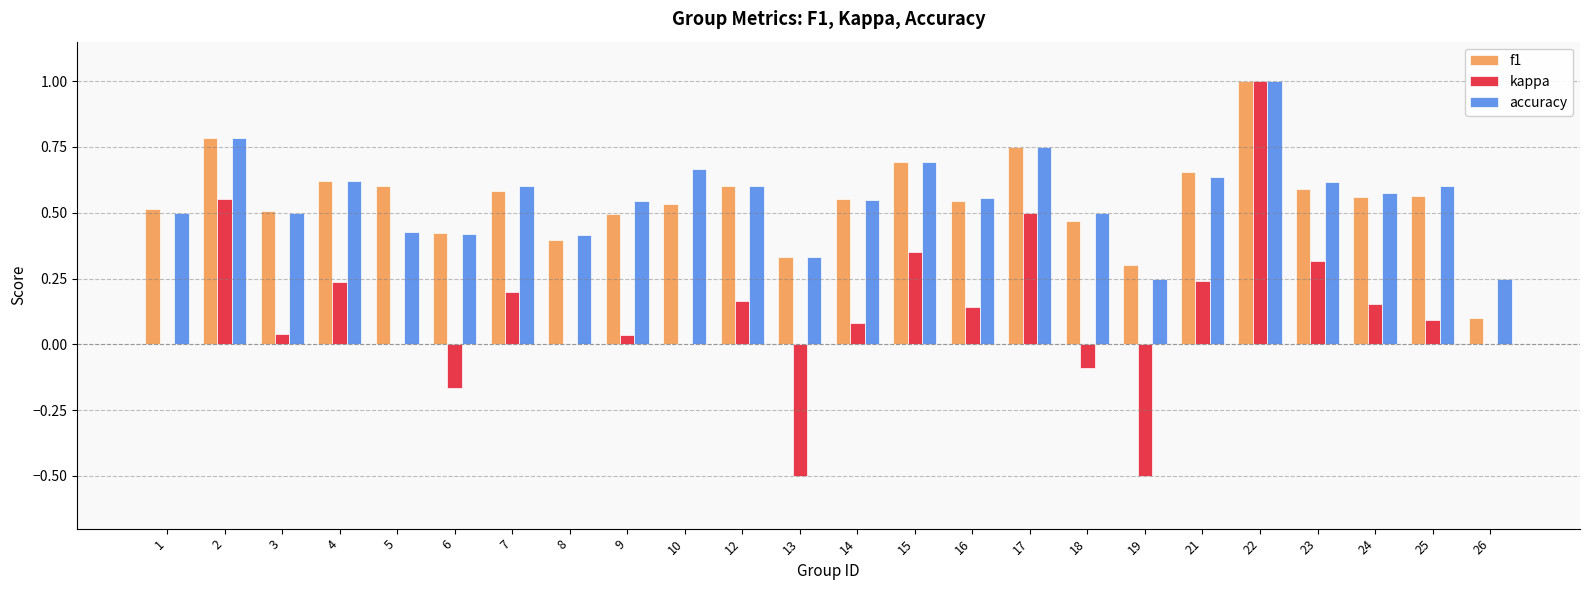

What is the sum of the accuracy values at 24 and 17?

1.3